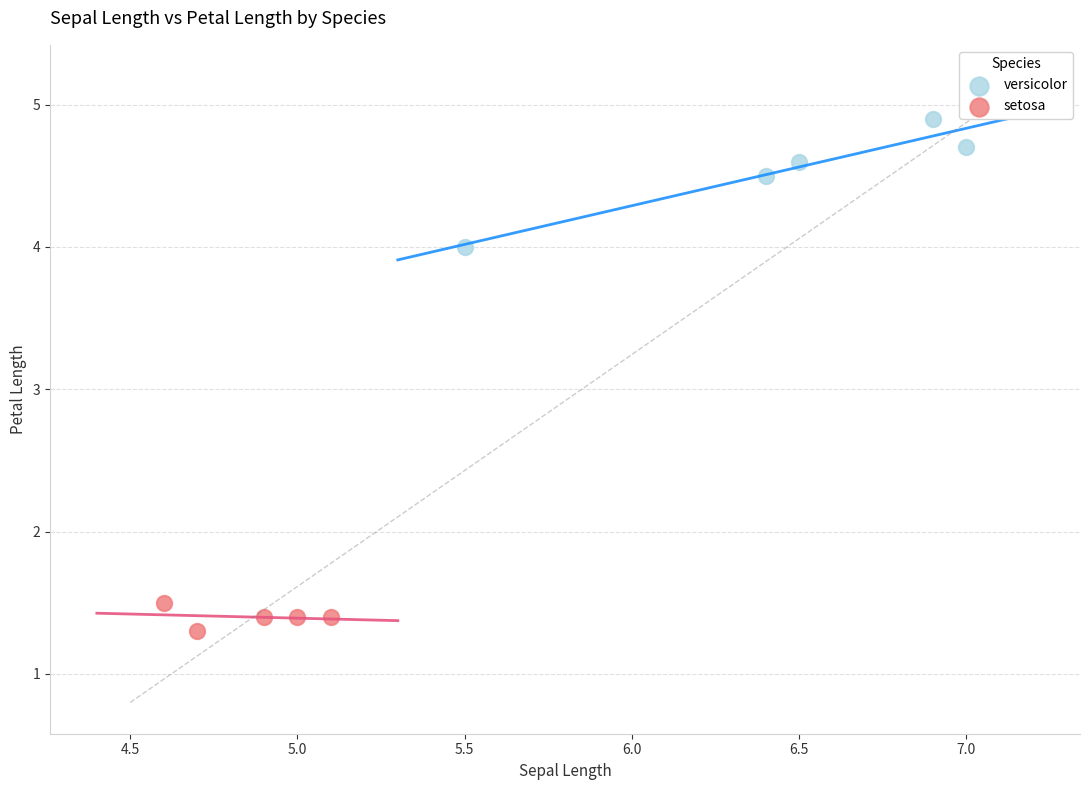

Which series contains the highest Y value?

versicolor